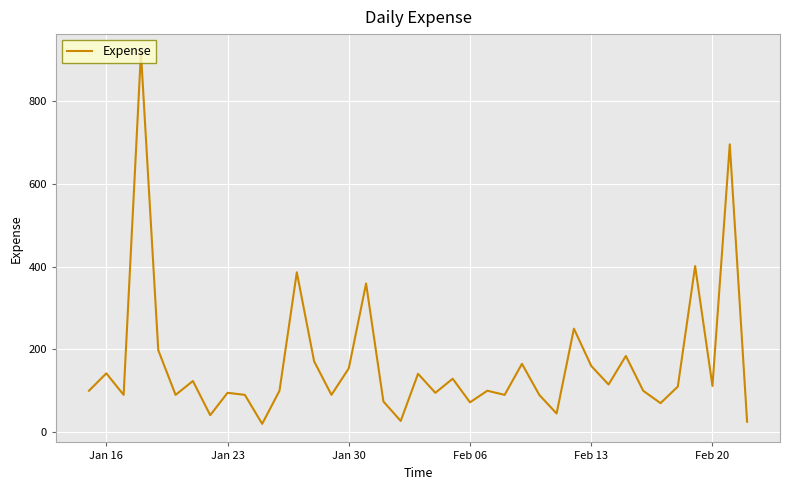

What is the difference between the maximum and minimum values?

896.5